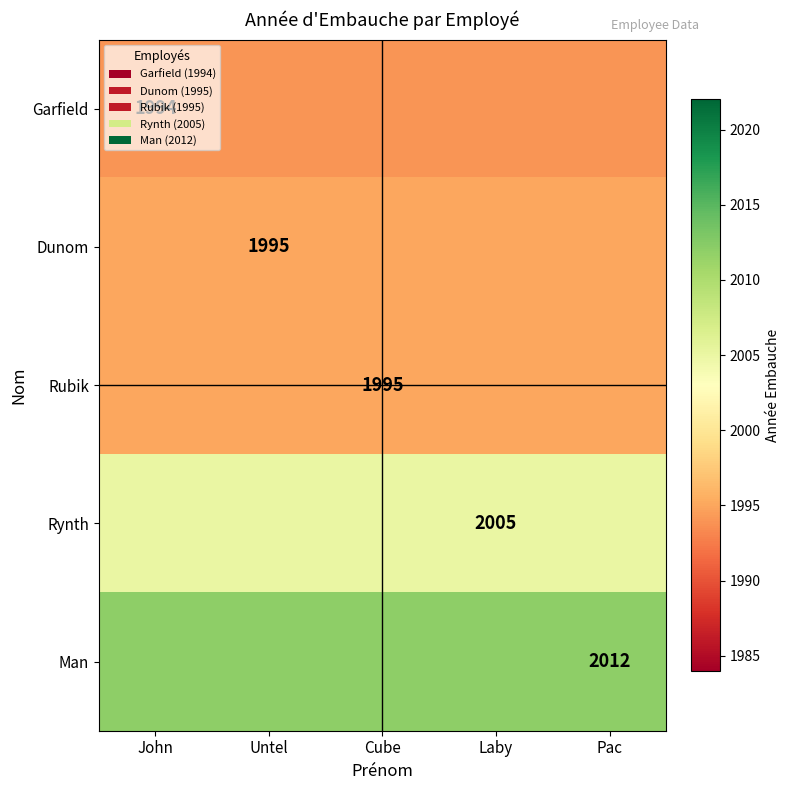

At which category does the chart reach its peak across all series?

John